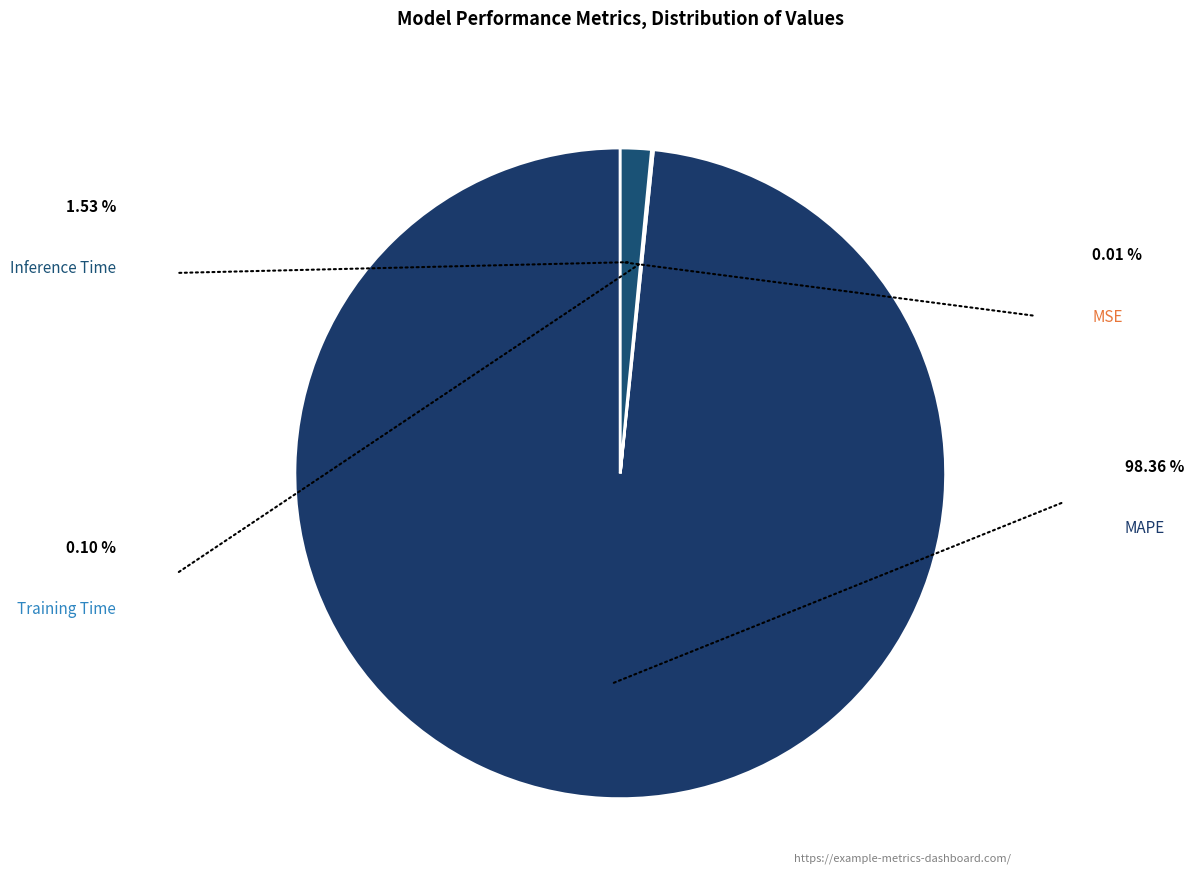

To the nearest percent, what is the difference between the MAPE and MSE slice percentages?

98%